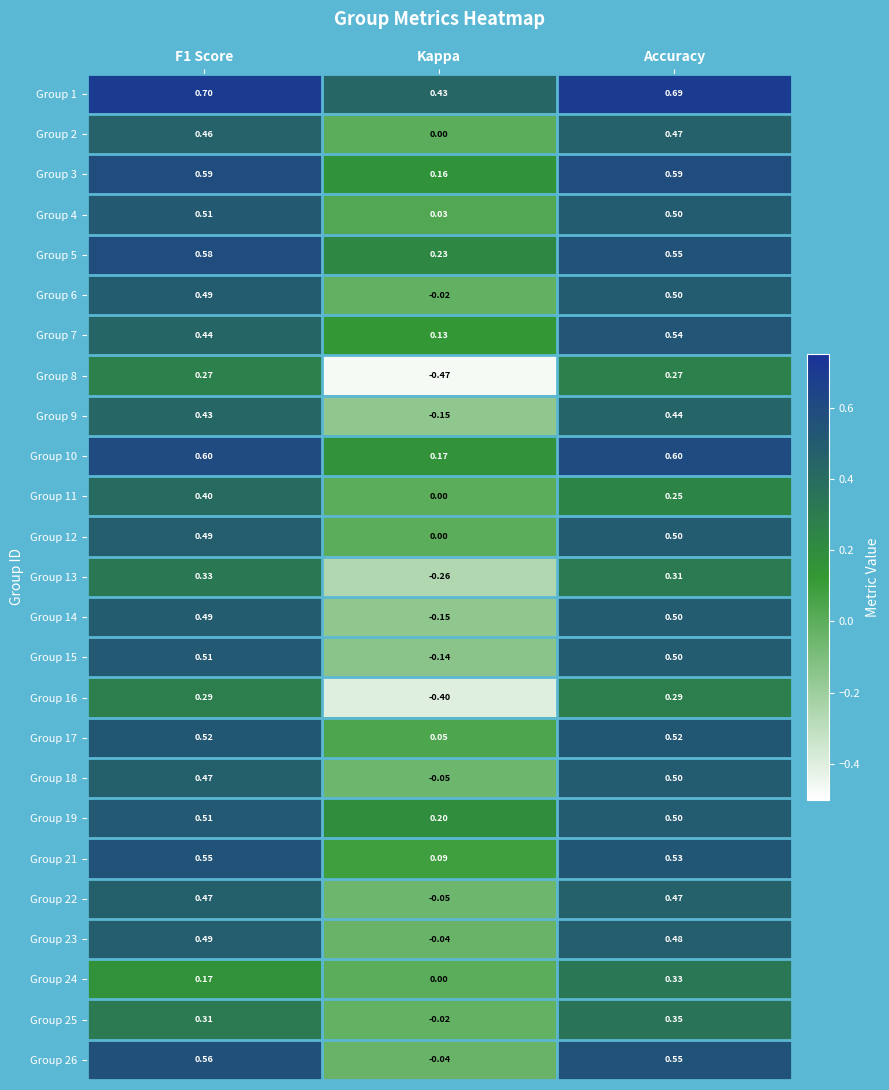

At which category does the chart reach its minimum across all series?

Kappa